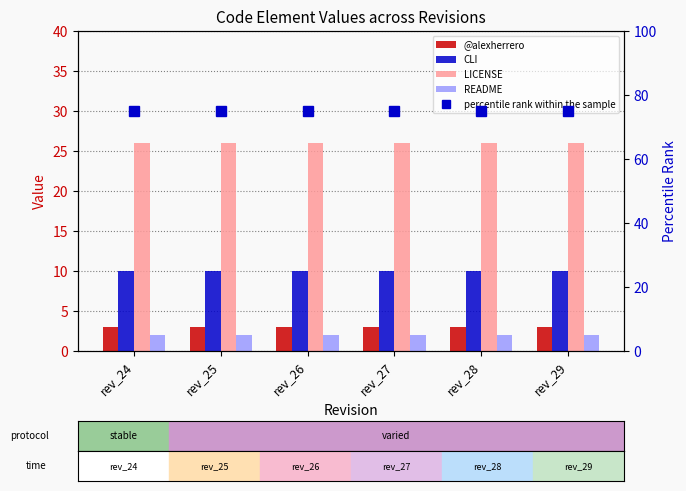

Rank the series by their maximum value, from lowest to highest.

README, @alexherrero, CLI, LICENSE, percentile rank within the sample